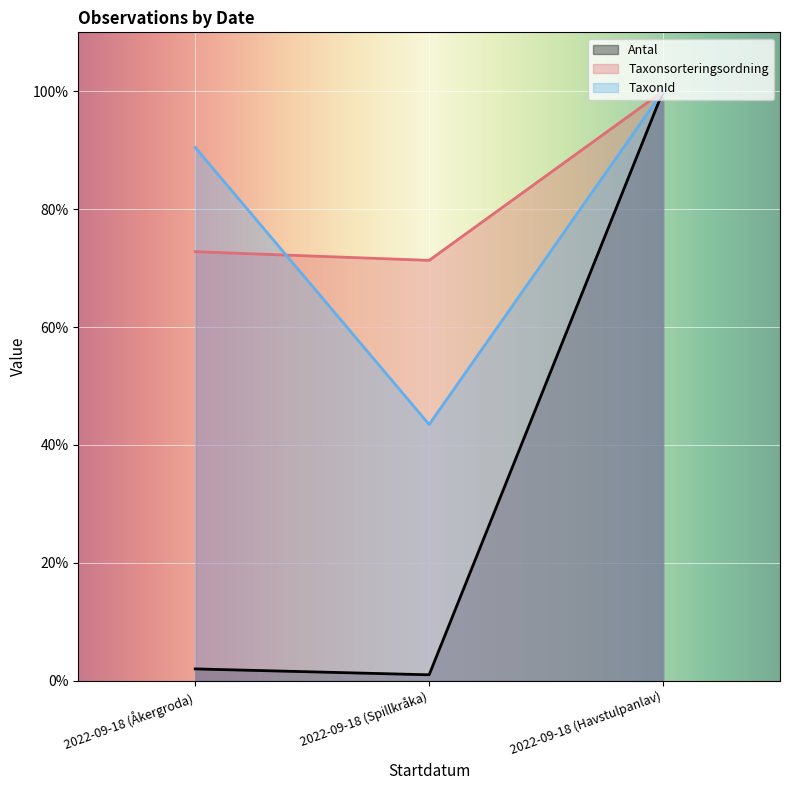

What is the difference between the highest and lowest values at 2022-09-18 (Spillkråka)?

70.3